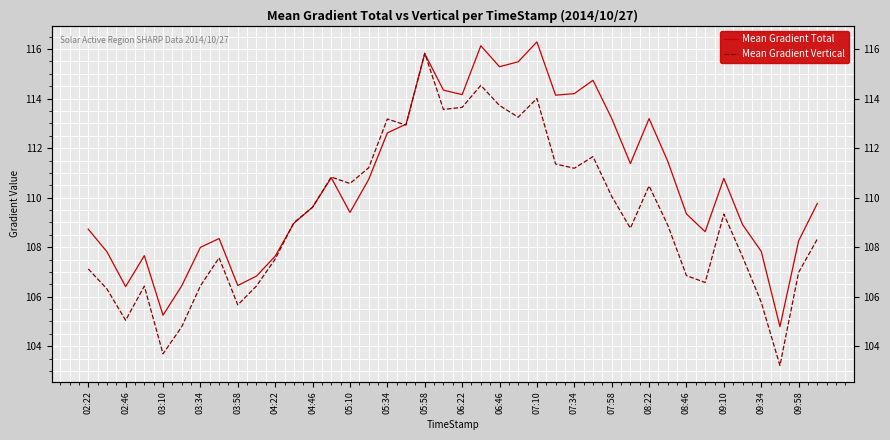

Which series has the widest spread of values?

Mean Gradient Vertical